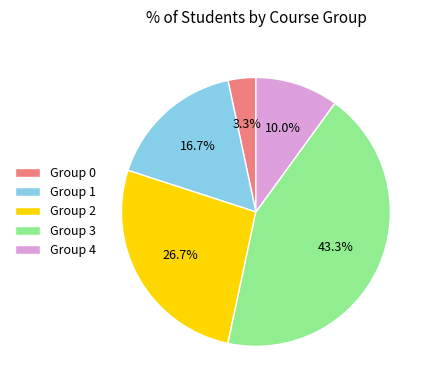

What percentage is the Group 3 slice, to the nearest percent?

43%